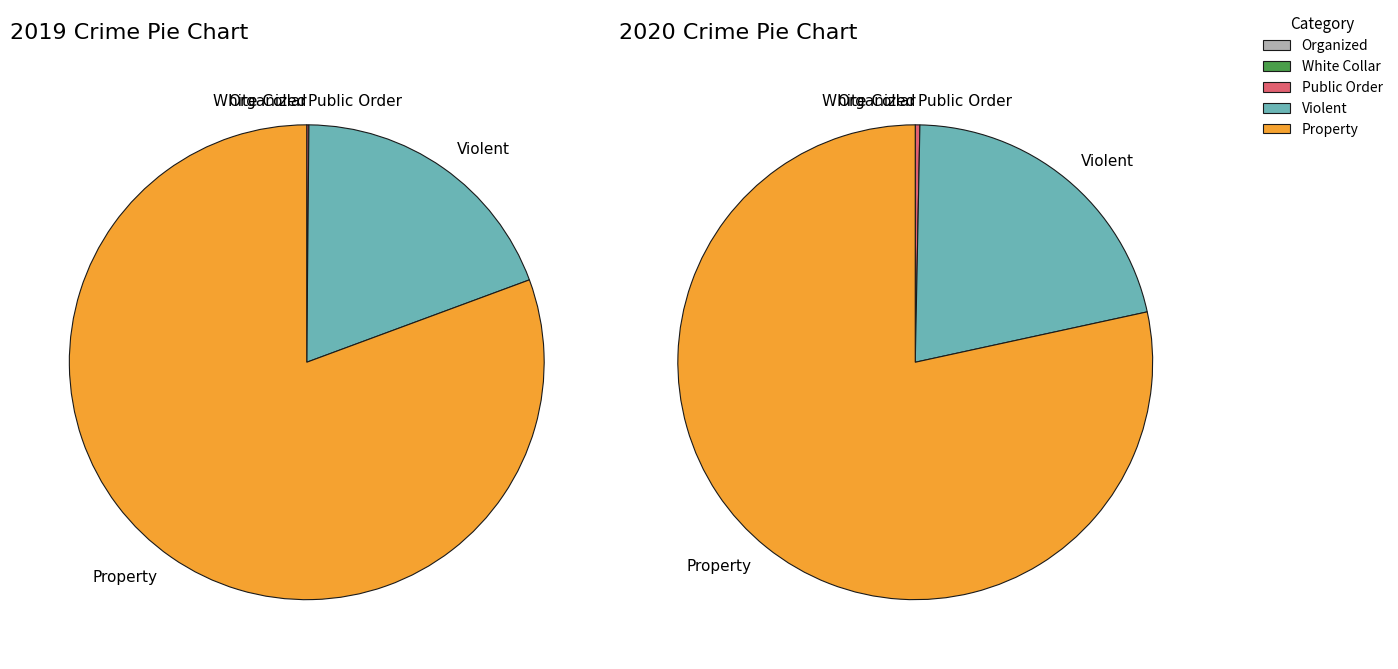

Is it true that Aggravated Assault is 16% of the pie?

False